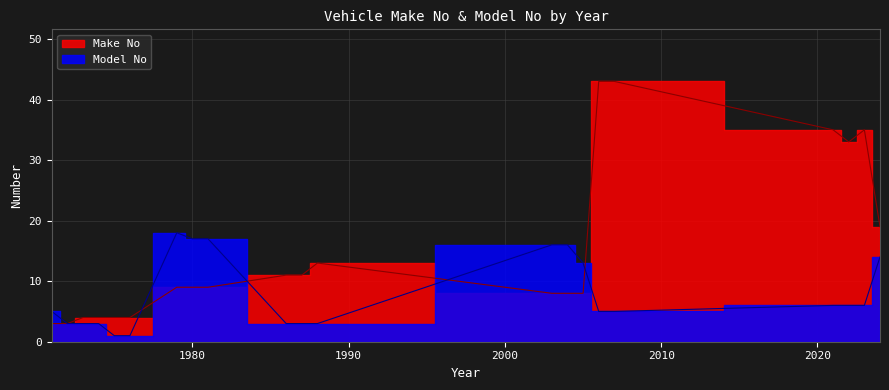

How many lines are shown in the chart?

2